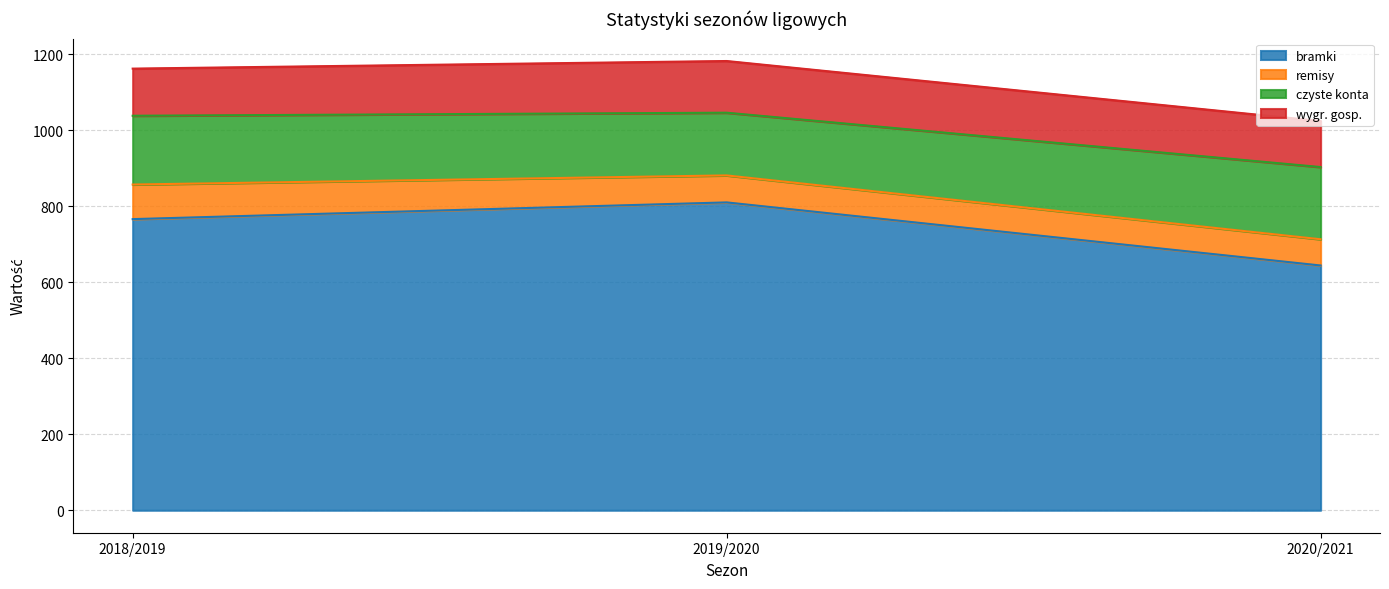

What are all the series names shown in the legend?

bramki, remisy, czyste konta, wygr. gosp.